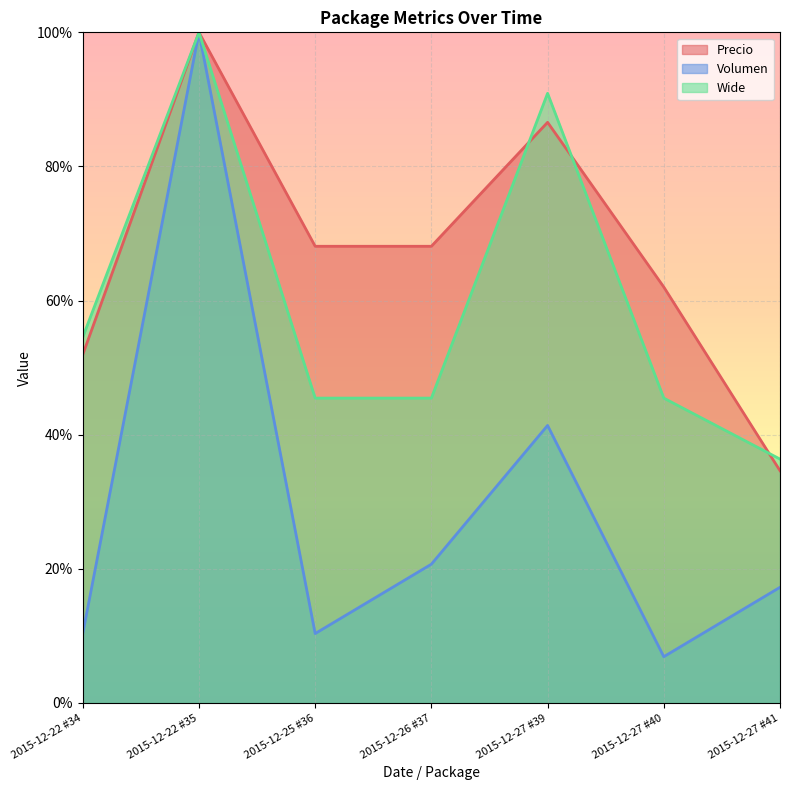

What is the maximum value for Volumen?

100.0